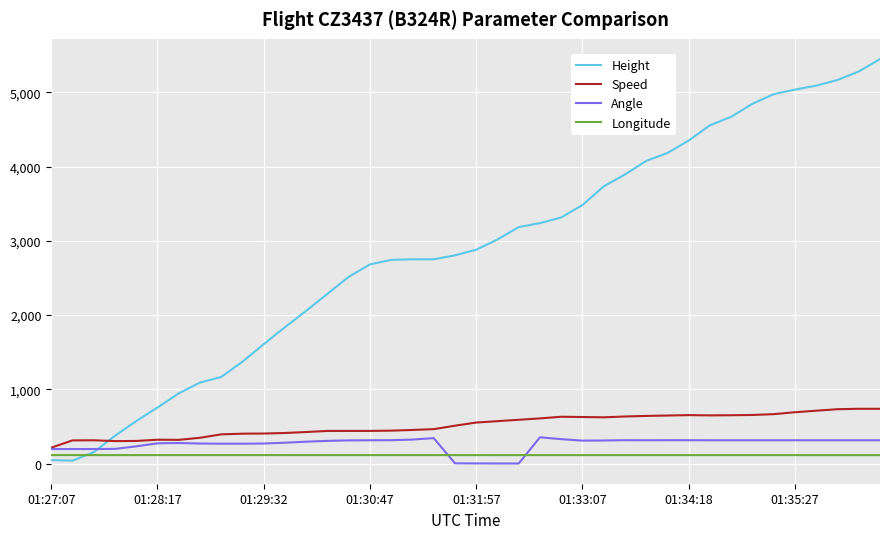

Which series has the widest spread of values?

Height